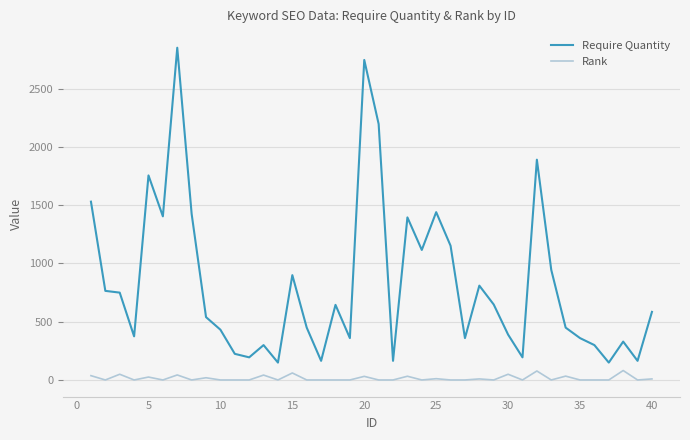

Count the number of data series in this chart.

2